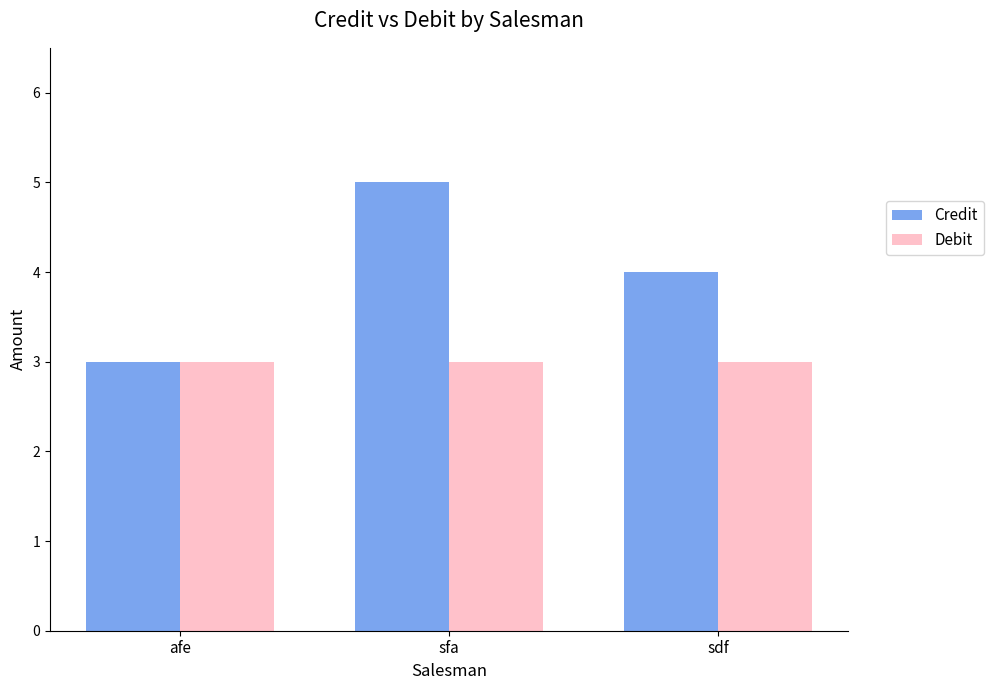

Which series has the largest total across all categories?

Credit